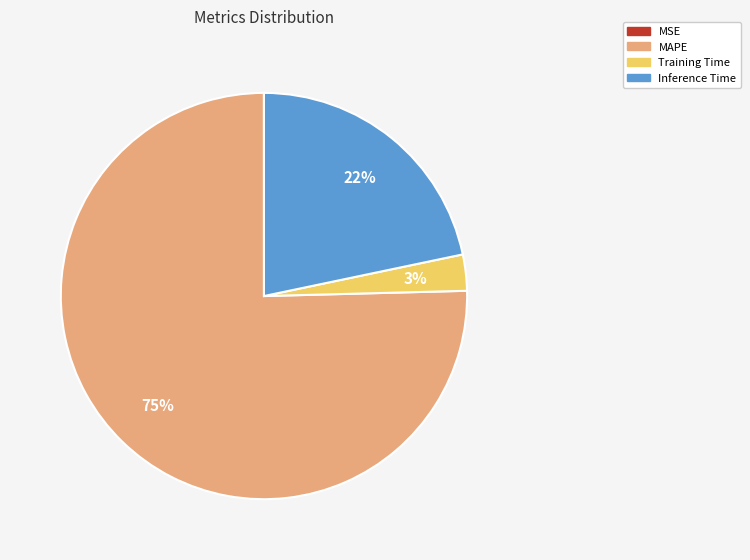

Which category has the biggest portion of the pie?

MAPE